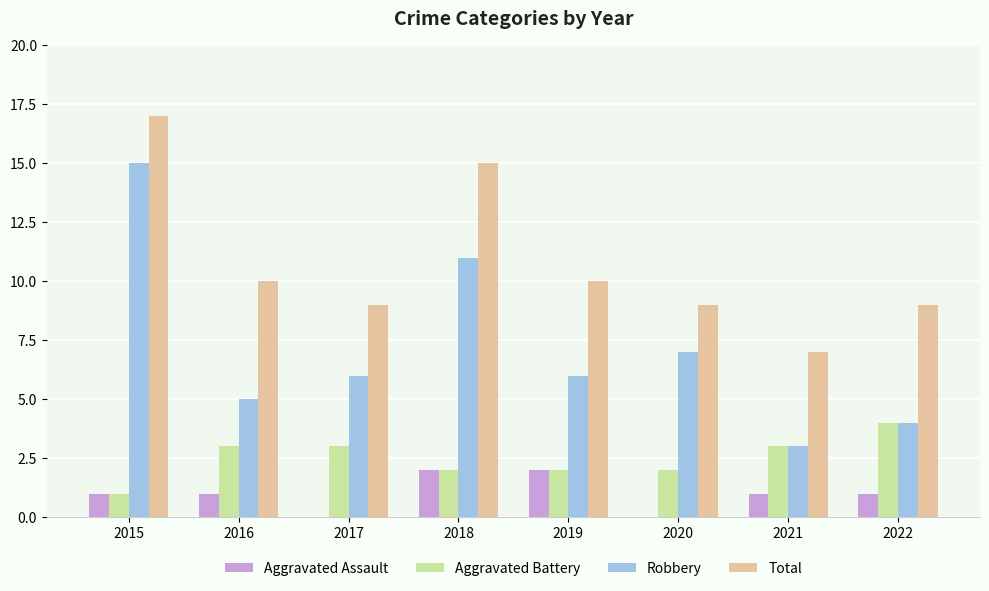

How many series are shown in this chart?

4